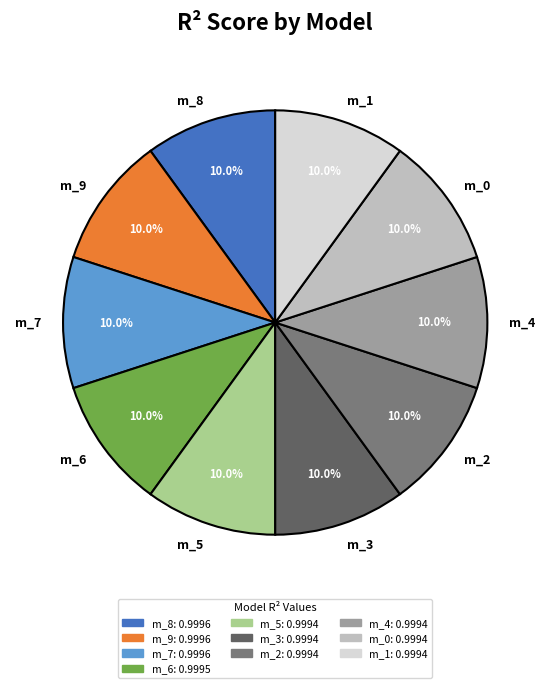

Is there a majority slice in this chart?

No